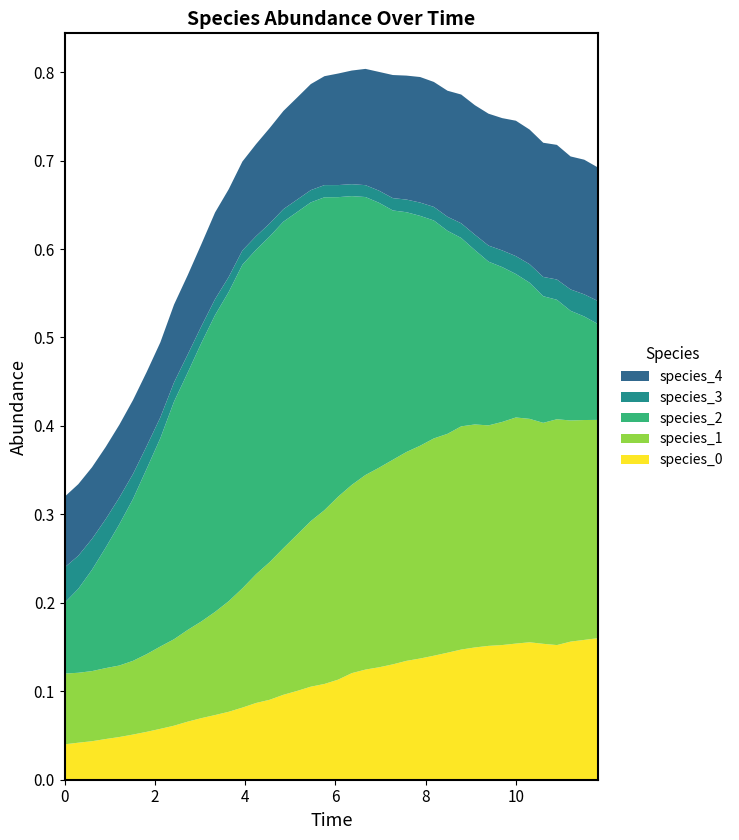

Reading left to right, list all the values displayed in this chart.

species_0: 0=0.0	1=0.0	2=0.0	3=0.0	4=0.0	5=0.1	6=0.1	7=0.1	8=0.1	9=0.1	10=0.1	11=0.1	12=0.1	13=0.1	14=0.1	15=0.1	16=0.1	17=0.1	18=0.1	19=0.1	20=0.1	21=0.1	22=0.1	23=0.1	24=0.1	25=0.1	26=0.1	27=0.1	28=0.1	29=0.1	30=0.1	31=0.2	32=0.2	33=0.2	34=0.2	35=0.2	36=0.2	37=0.2	38=0.2	39=0.2
species_1: 0=0.1	1=0.1	2=0.1	3=0.1	4=0.1	5=0.1	6=0.1	7=0.1	8=0.1	9=0.1	10=0.1	11=0.1	12=0.1	13=0.1	14=0.1	15=0.2	16=0.2	17=0.2	18=0.2	19=0.2	20=0.2	21=0.2	22=0.2	23=0.2	24=0.2	25=0.2	26=0.2	27=0.2	28=0.2	29=0.3	30=0.3	31=0.2	32=0.3	33=0.3	34=0.3	35=0.2	36=0.3	37=0.3	38=0.2	39=0.2
species_2: 0=0.1	1=0.1	2=0.1	3=0.1	4=0.2	5=0.2	6=0.2	7=0.2	8=0.3	9=0.3	10=0.3	11=0.3	12=0.3	13=0.4	14=0.4	15=0.4	16=0.4	17=0.4	18=0.4	19=0.4	20=0.3	21=0.3	22=0.3	23=0.3	24=0.3	25=0.3	26=0.3	27=0.2	28=0.2	29=0.2	30=0.2	31=0.2	32=0.2	33=0.2	34=0.2	35=0.1	36=0.1	37=0.1	38=0.1	39=0.1
species_3: 0=0.0	1=0.0	2=0.0	3=0.0	4=0.0	5=0.0	6=0.0	7=0.0	8=0.0	9=0.0	10=0.0	11=0.0	12=0.0	13=0.0	14=0.0	15=0.0	16=0.0	17=0.0	18=0.0	19=0.0	20=0.0	21=0.0	22=0.0	23=0.0	24=0.0	25=0.0	26=0.0	27=0.0	28=0.0	29=0.0	30=0.0	31=0.0	32=0.0	33=0.0	34=0.0	35=0.0	36=0.0	37=0.0	38=0.0	39=0.0
species_4: 0=0.1	1=0.1	2=0.1	3=0.1	4=0.1	5=0.1	6=0.1	7=0.1	8=0.1	9=0.1	10=0.1	11=0.1	12=0.1	13=0.1	14=0.1	15=0.1	16=0.1	17=0.1	18=0.1	19=0.1	20=0.1	21=0.1	22=0.1	23=0.1	24=0.1	25=0.1	26=0.1	27=0.1	28=0.1	29=0.1	30=0.1	31=0.1	32=0.1	33=0.2	34=0.2	35=0.2	36=0.2	37=0.2	38=0.2	39=0.2